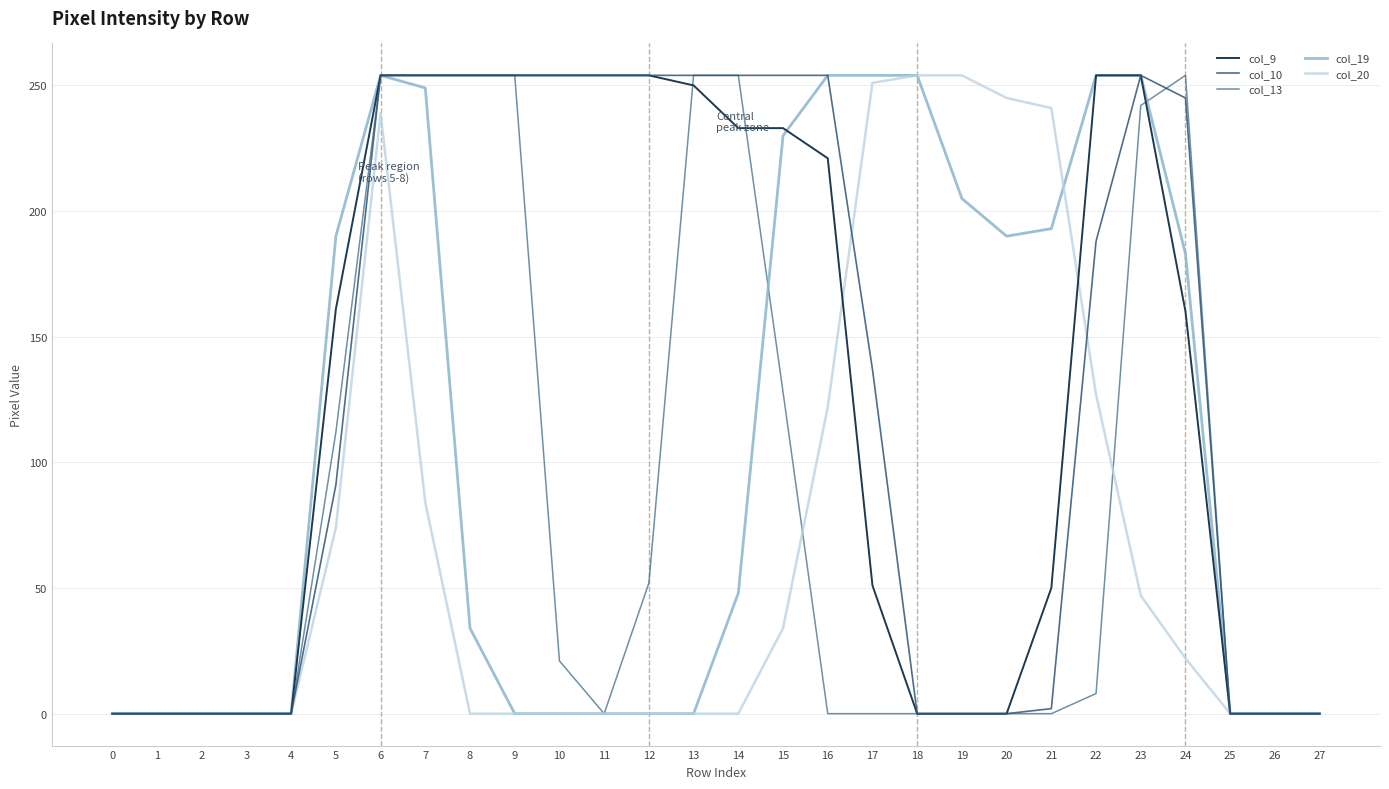

How many lines are shown in the chart?

5